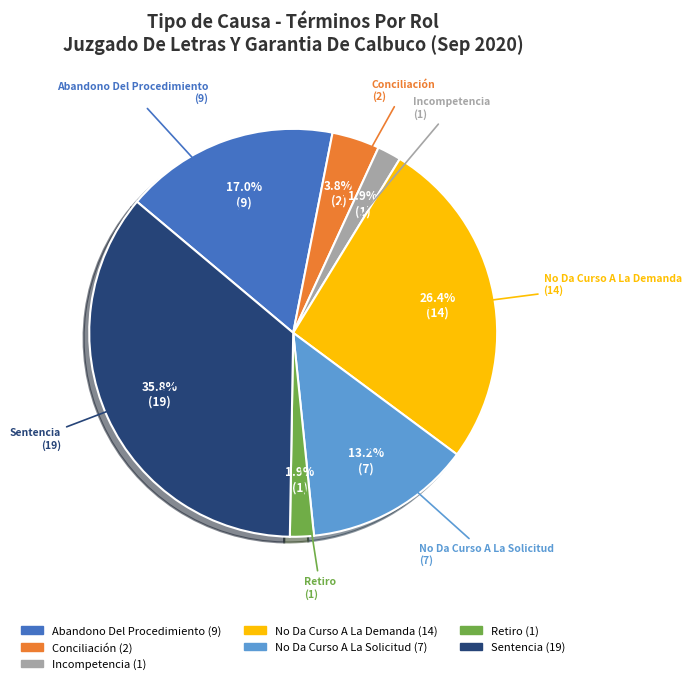

True or false: Sentencia accounts for 36% of the total.

True